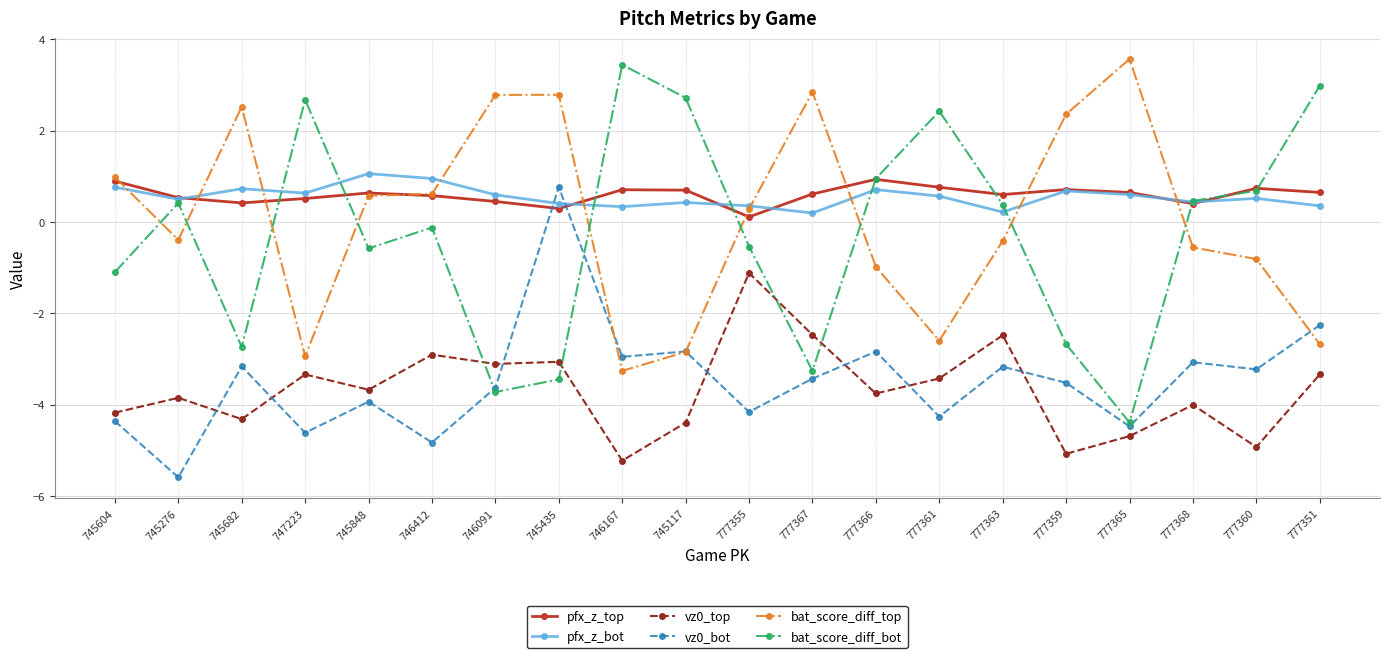

True or false: pfx_z_top and bat_score_diff_bot intersect in this chart.

True